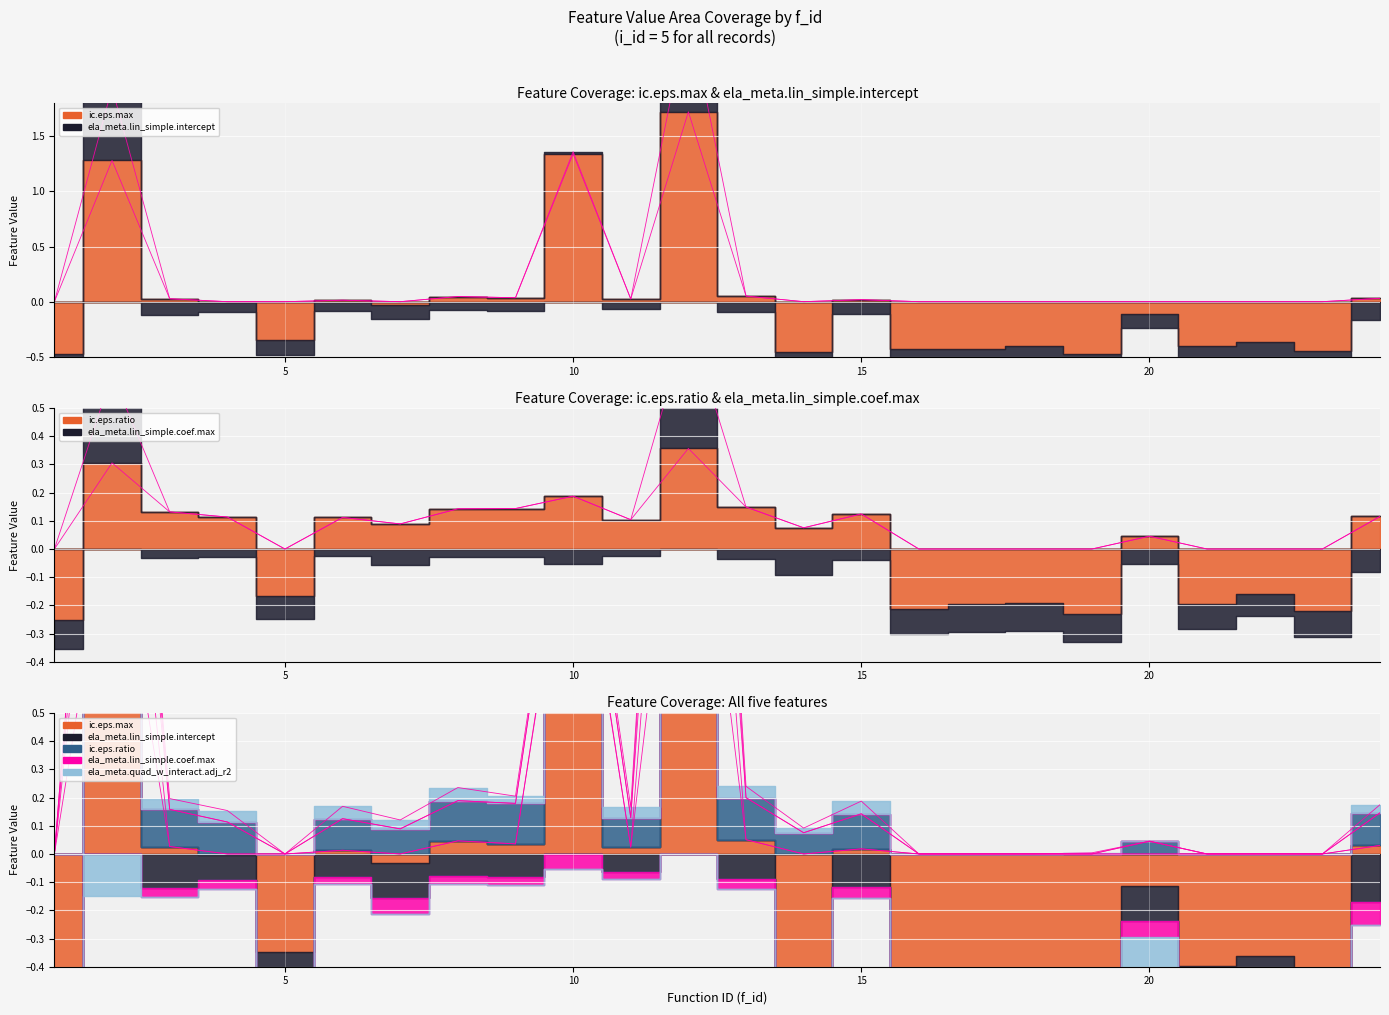

What is the maximum value shown in the chart?

1.7